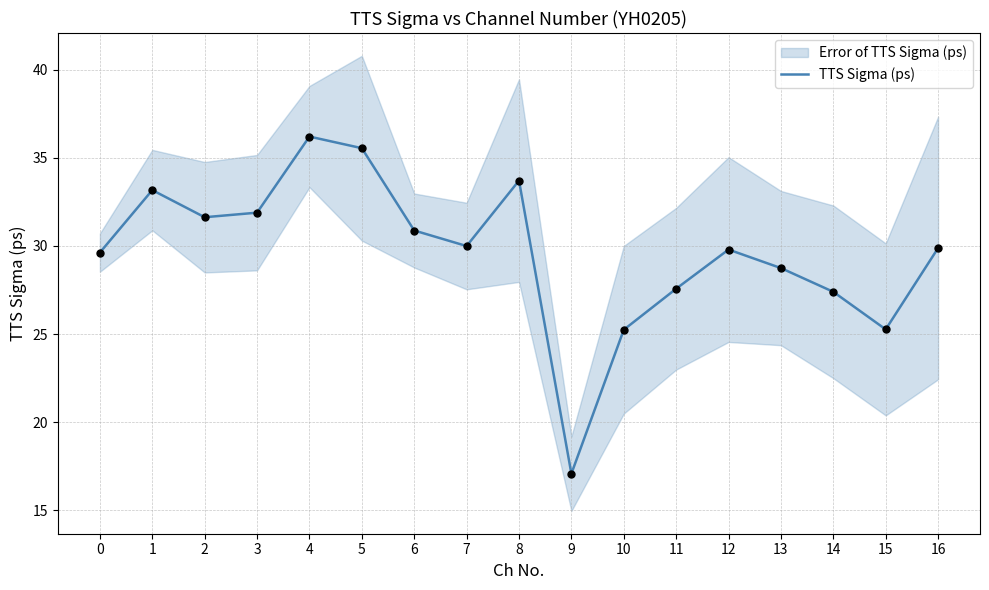

What is the change in value from 5 to 6?

-4.7